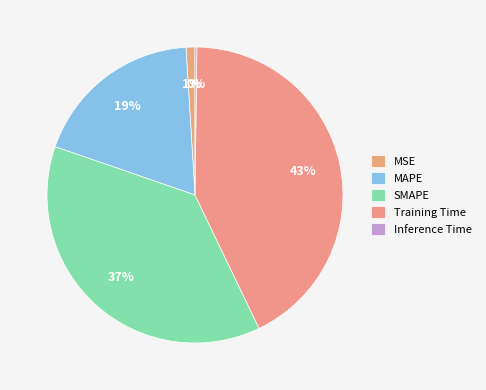

Do Training Time and MSE together represent more than half of the pie?

No